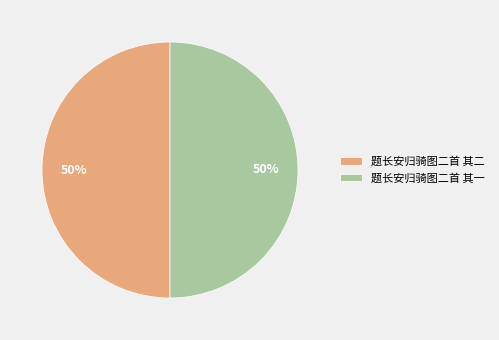

To the nearest percent, what is the combined percentage of 题长安归骑图二首 其二 and 题长安归骑图二首 其一?

100%